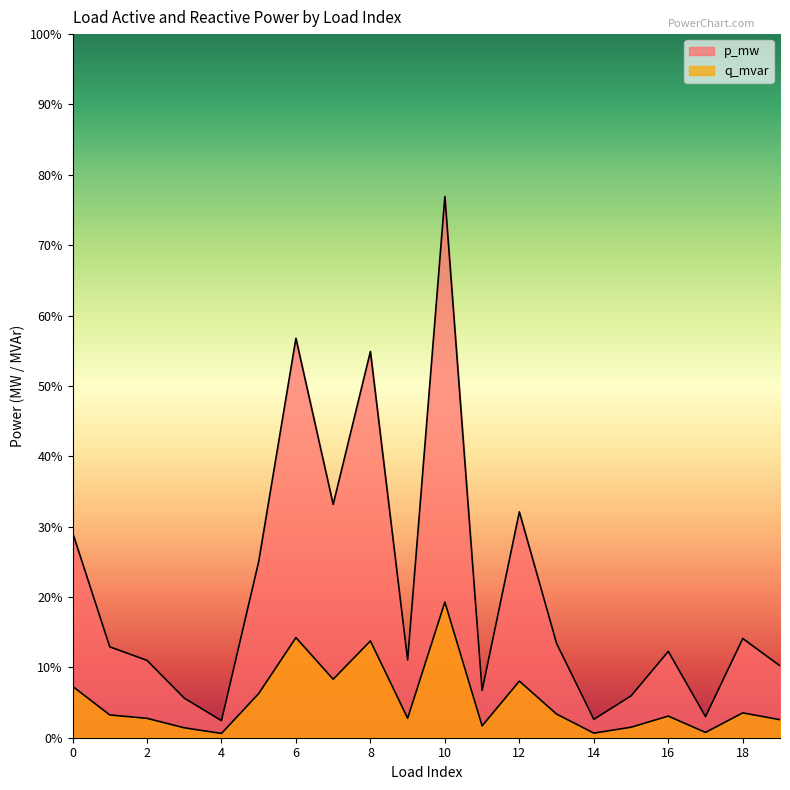

At which category is the sum across all series the highest?

10